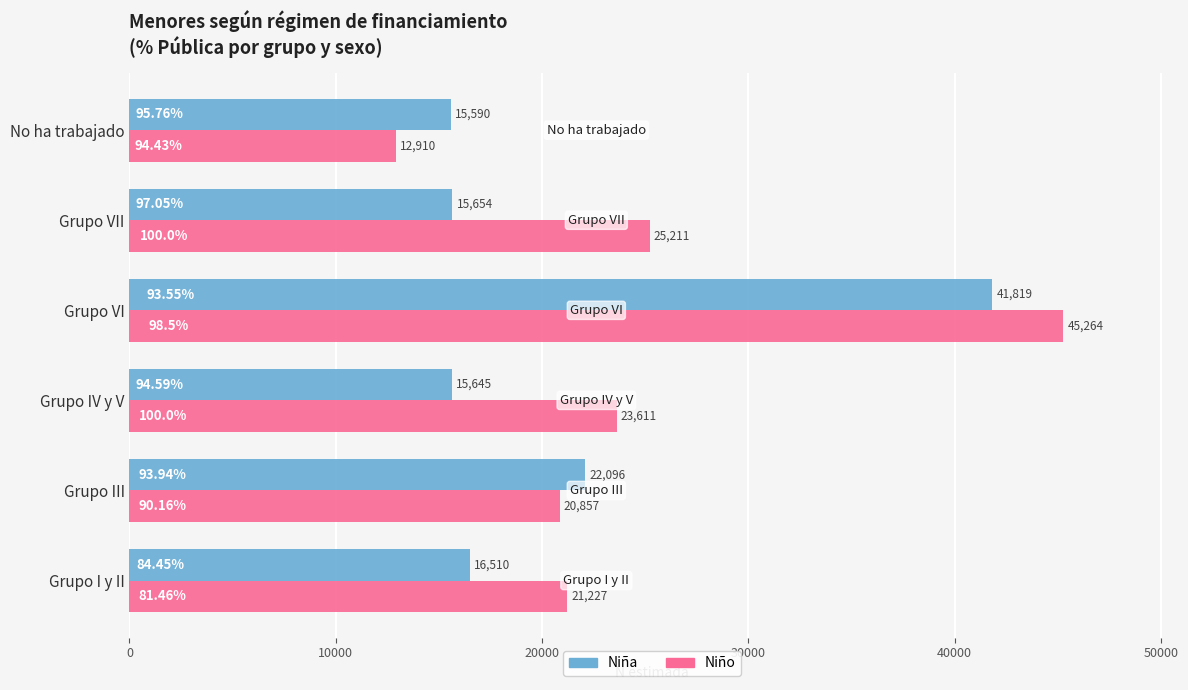

How many categories are shown in the chart?

6